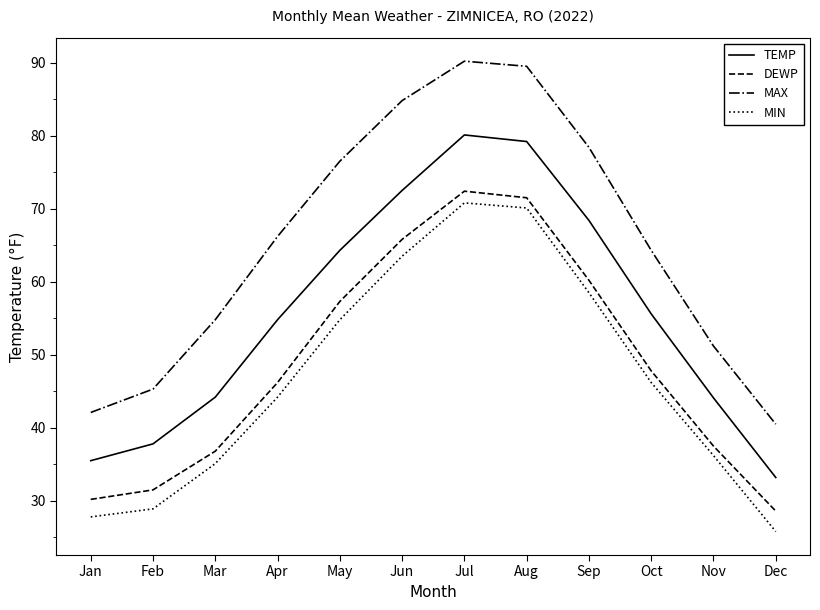

What is the minimum value for DEWP?

28.6